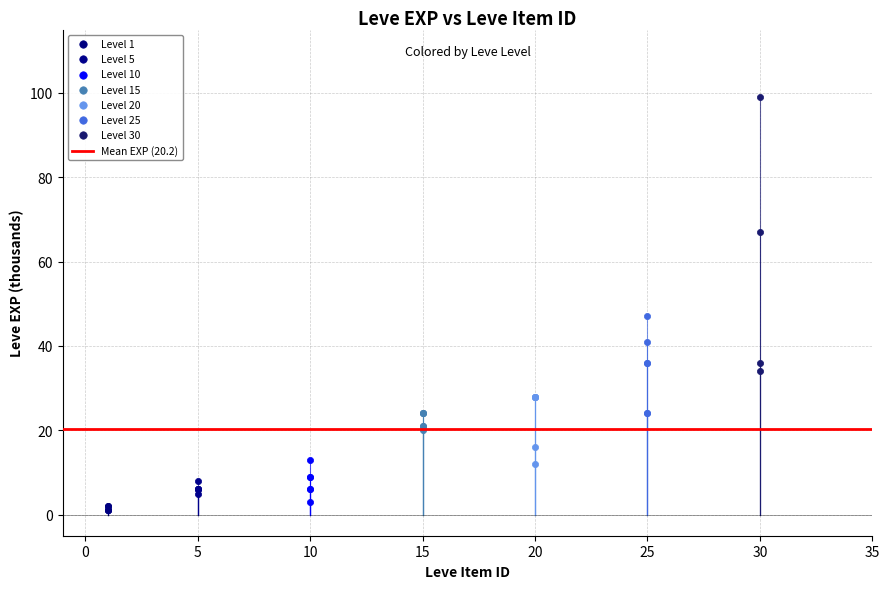

Which series reaches the minimum Y coordinate?

Level 1